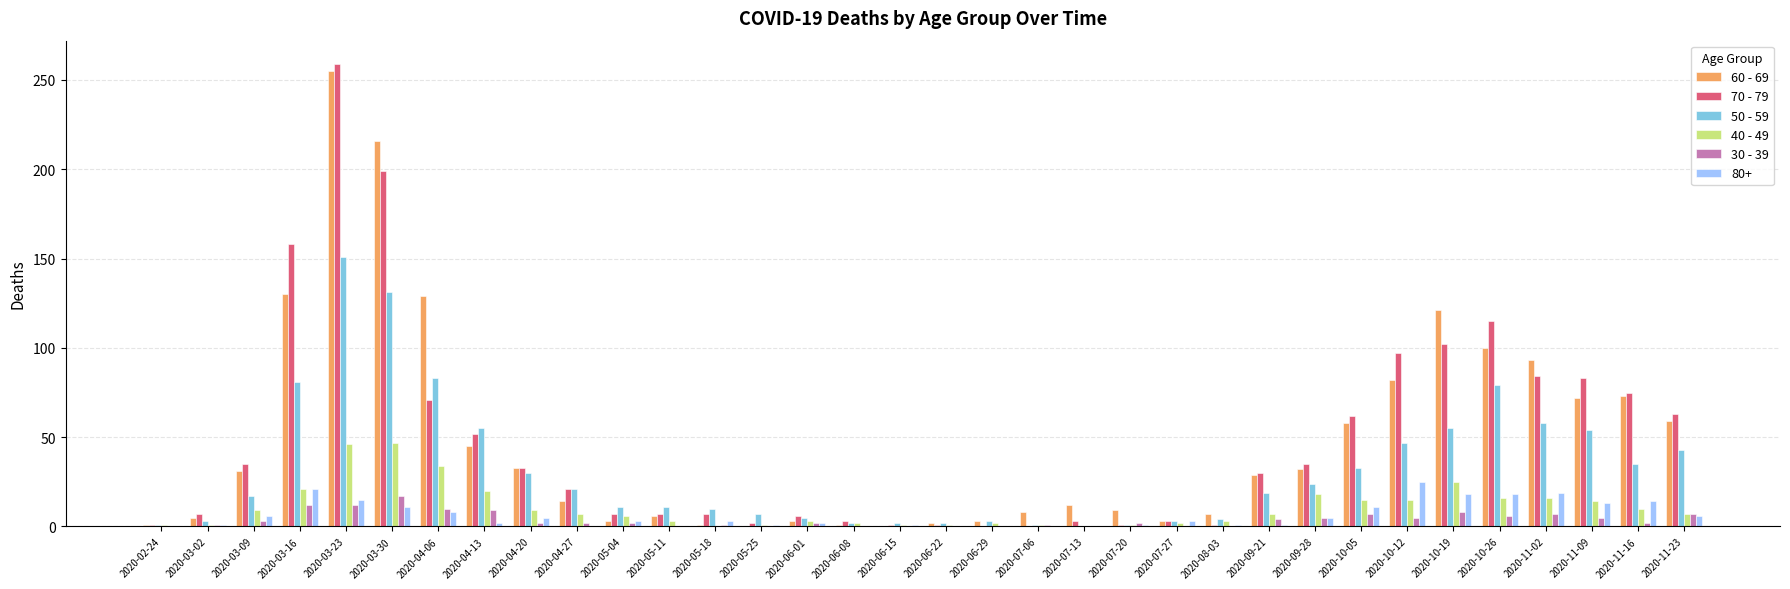

Which series changed the most between 2020-03-16 and 2020-10-26?

70 - 79